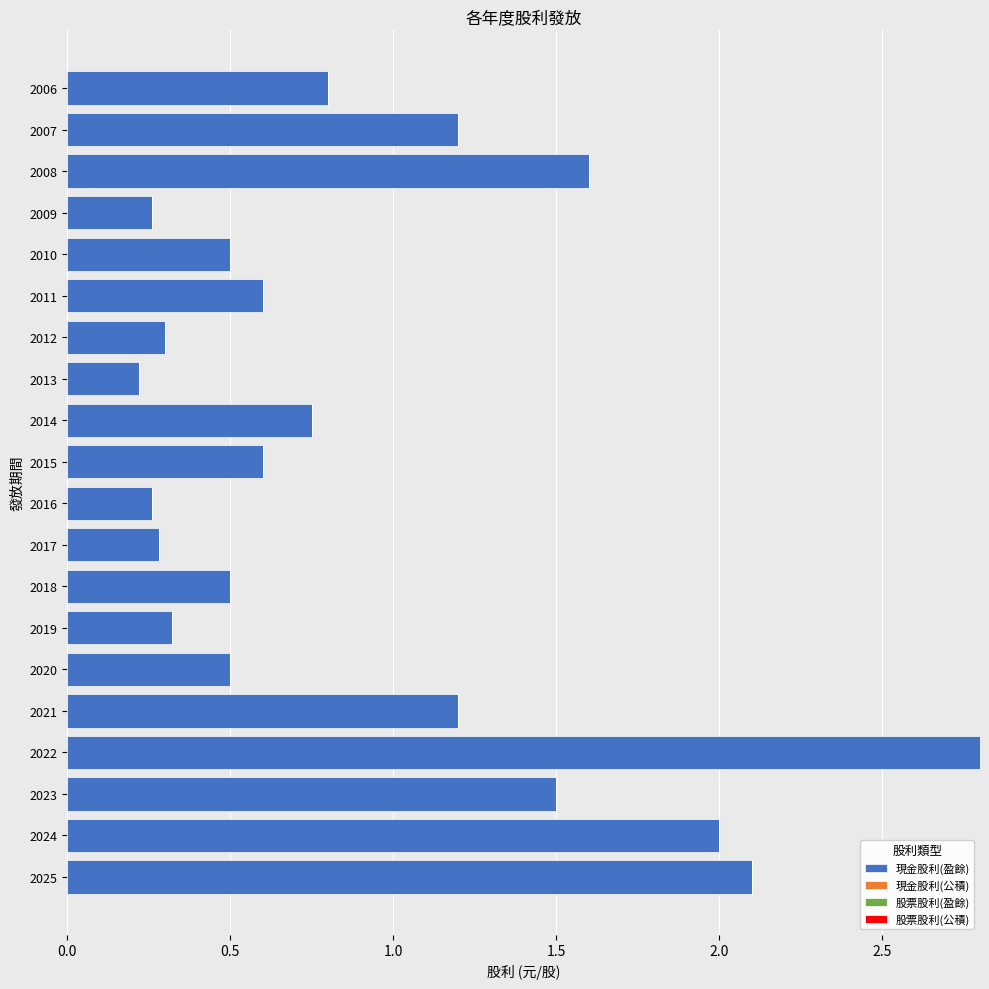

Read the value at 2023.

1.5